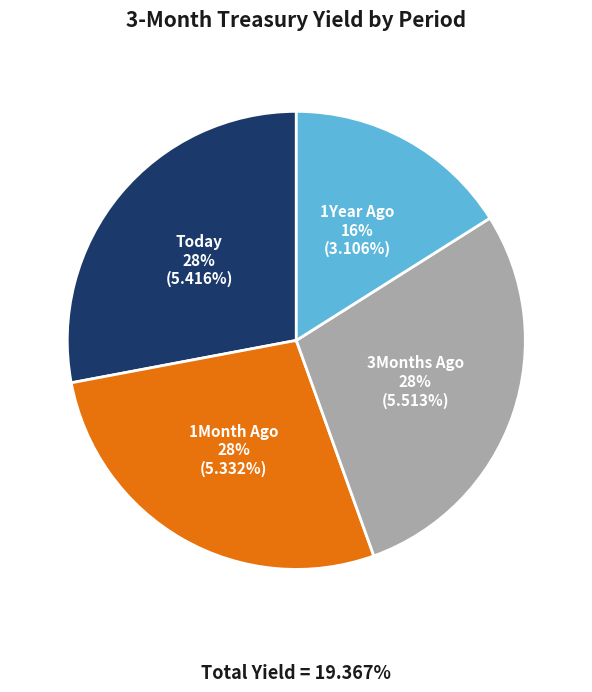

Does any single category account for the majority?

No